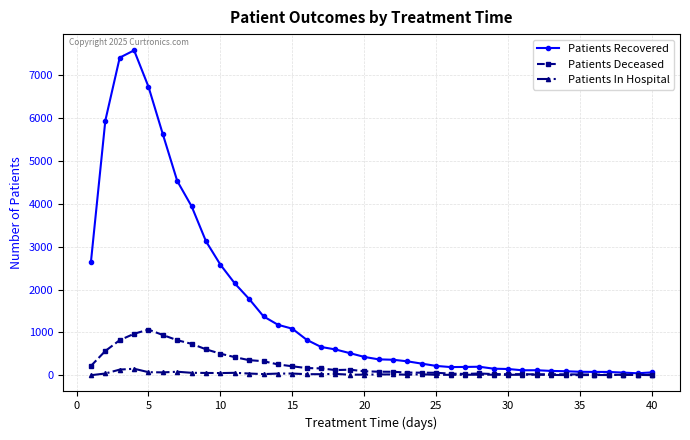

What is the difference between the maximum and second lowest values in the Patients In Hospital series?

149